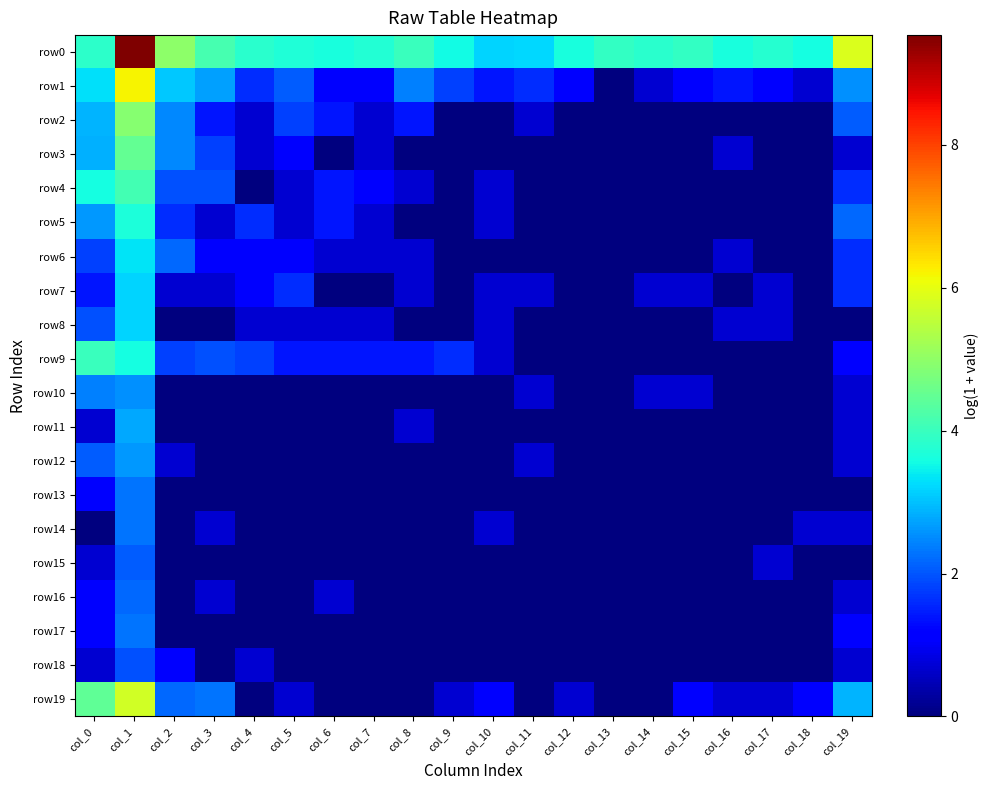

What is the maximum value shown in the chart?

9.5